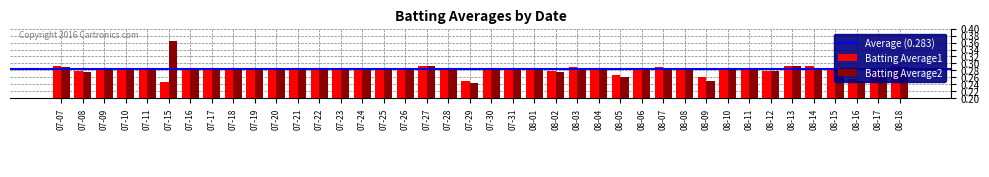

Which series has the largest range (max minus min)?

Batting Average2